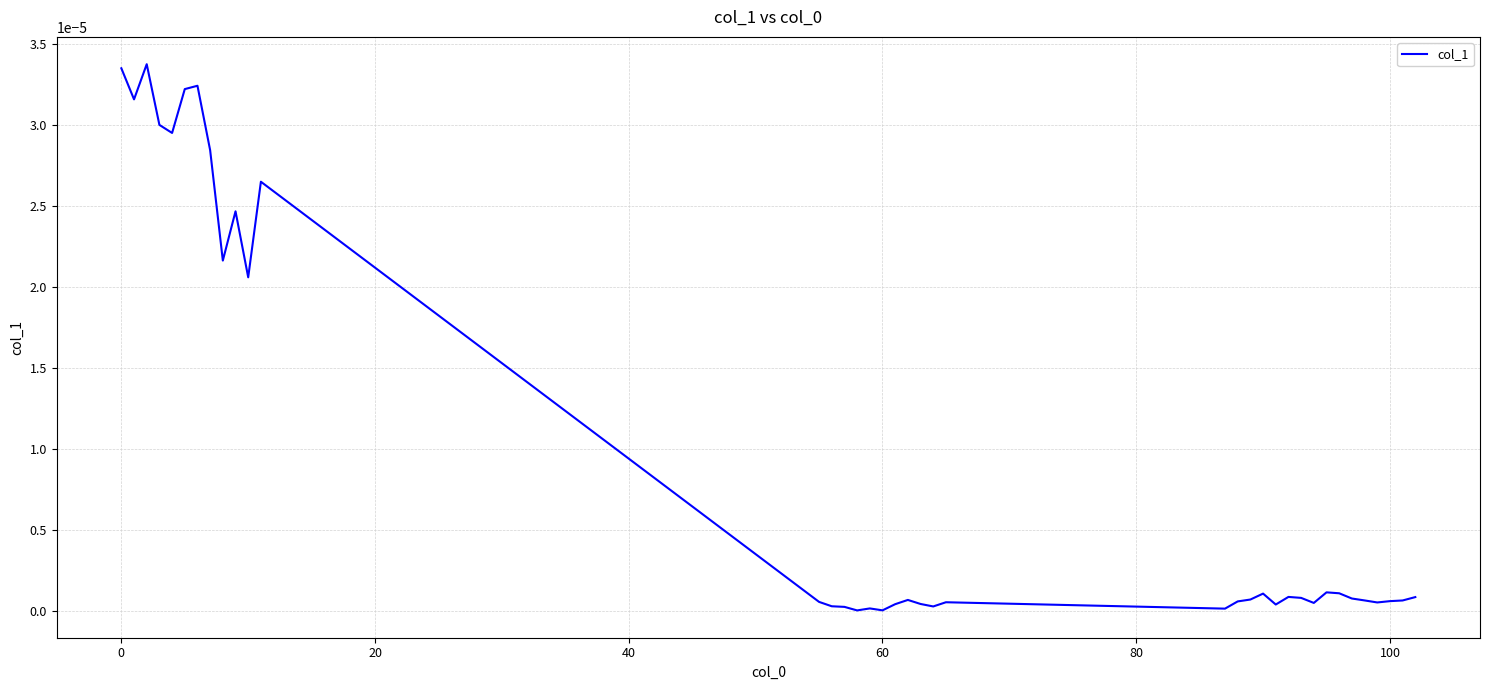

How many lines are shown in the chart?

1